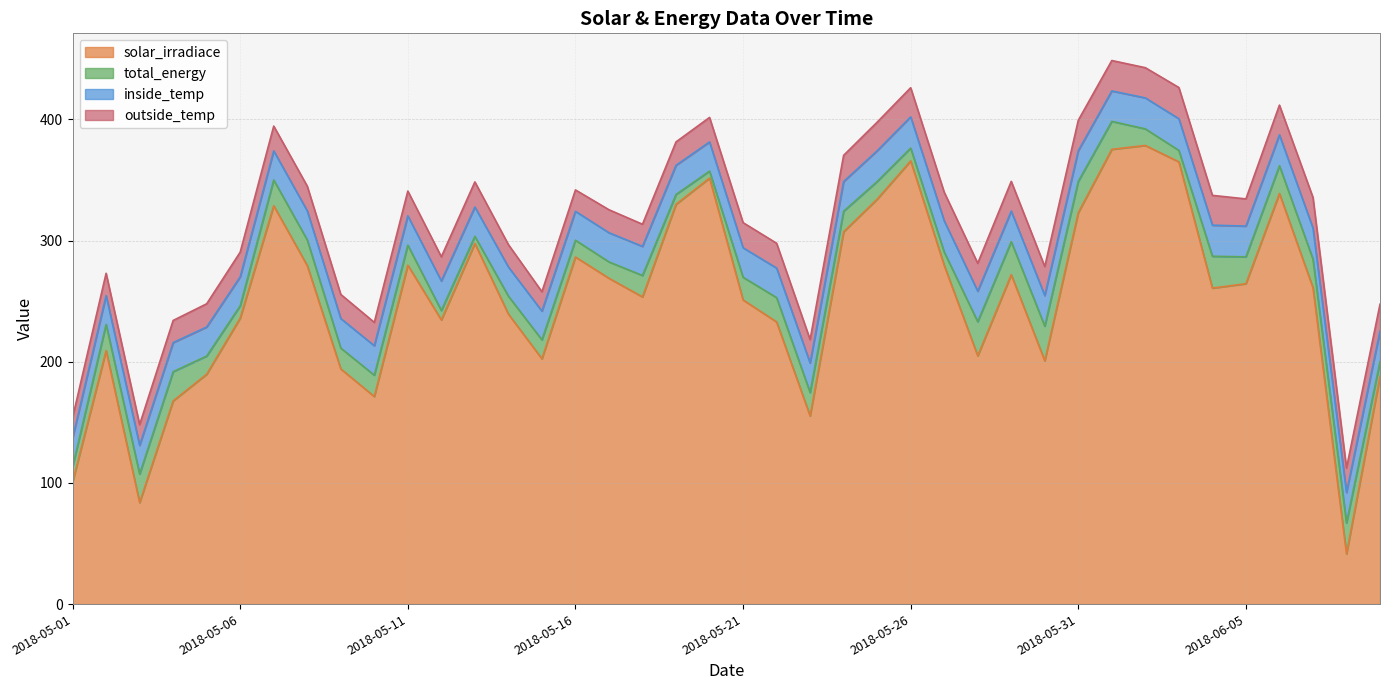

At 2018-05-13, list the series in order from largest to smallest.

solar_irradiace, inside_temp, outside_temp, total_energy